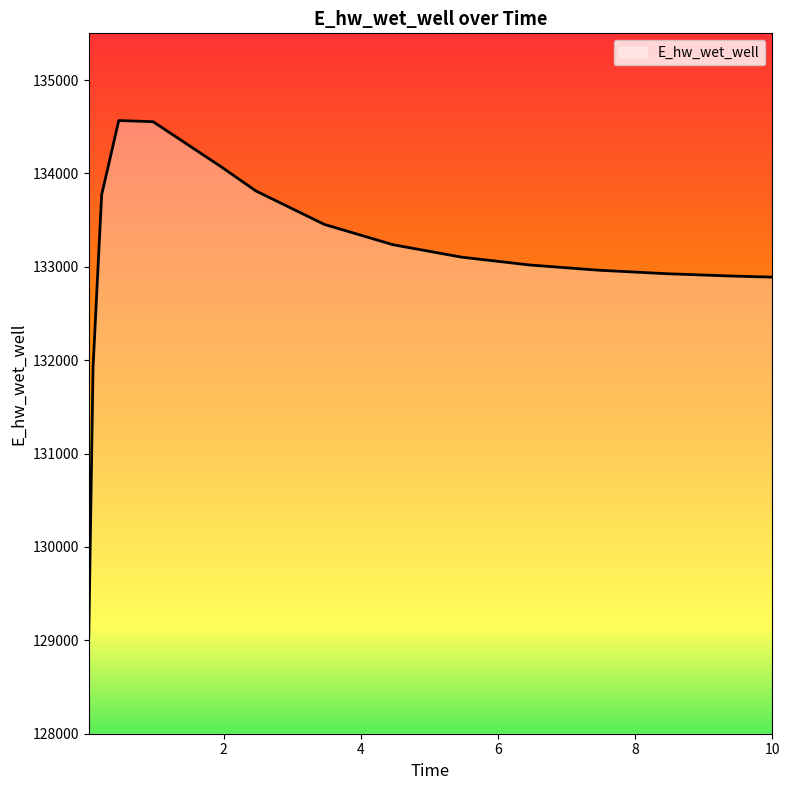

What is the minimum value shown in the chart?

129047.2